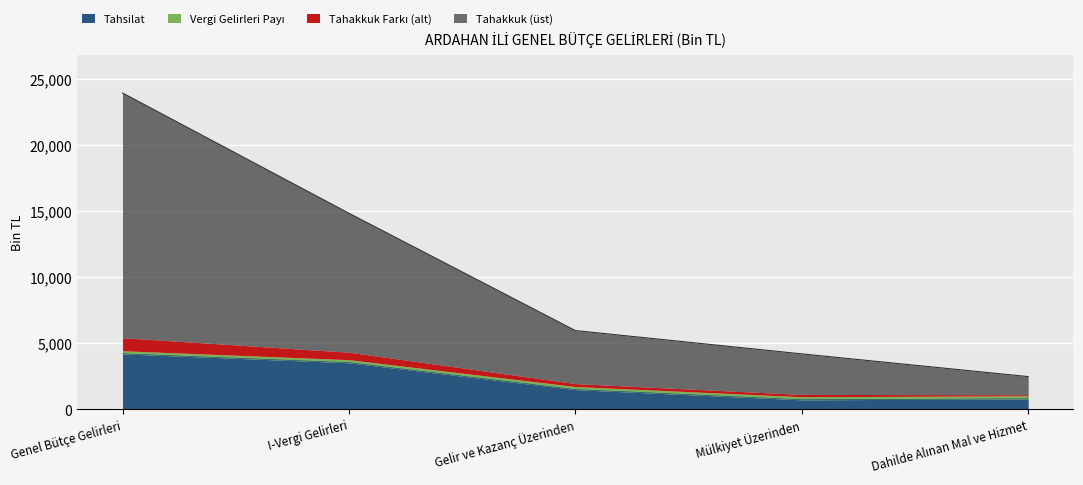

How many data points in Tahakkuk are above 5941?

2